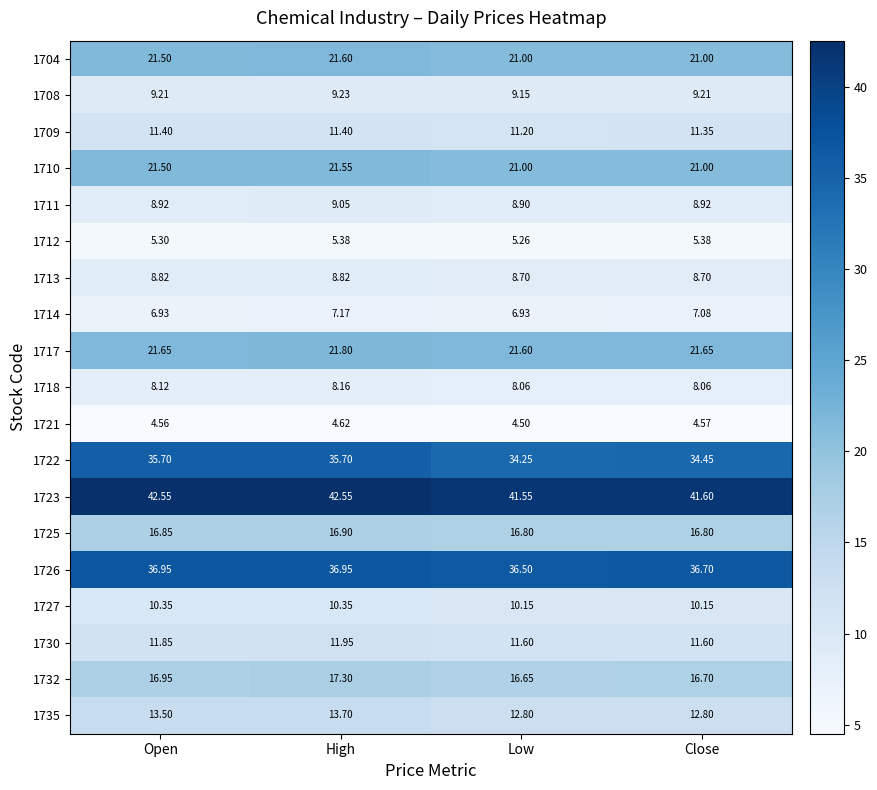

At which category is the sum across all series the highest?

High